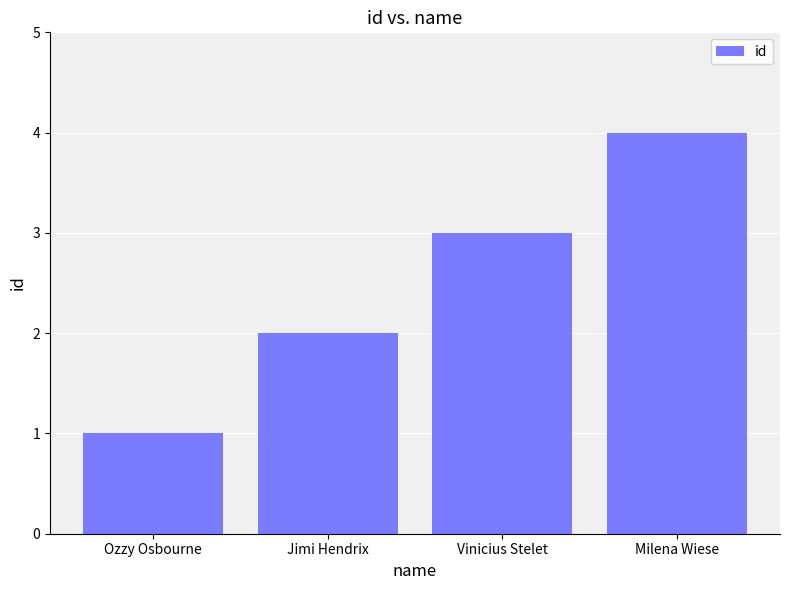

What is the minimum value shown in the chart?

1